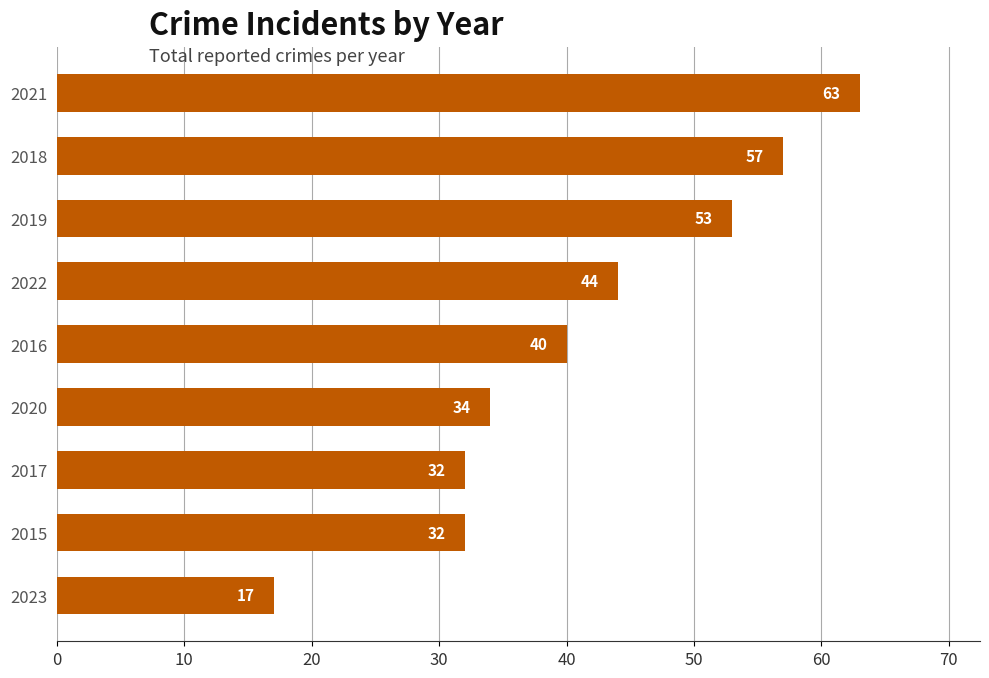

The value at 2018 is 26. True or false?

False